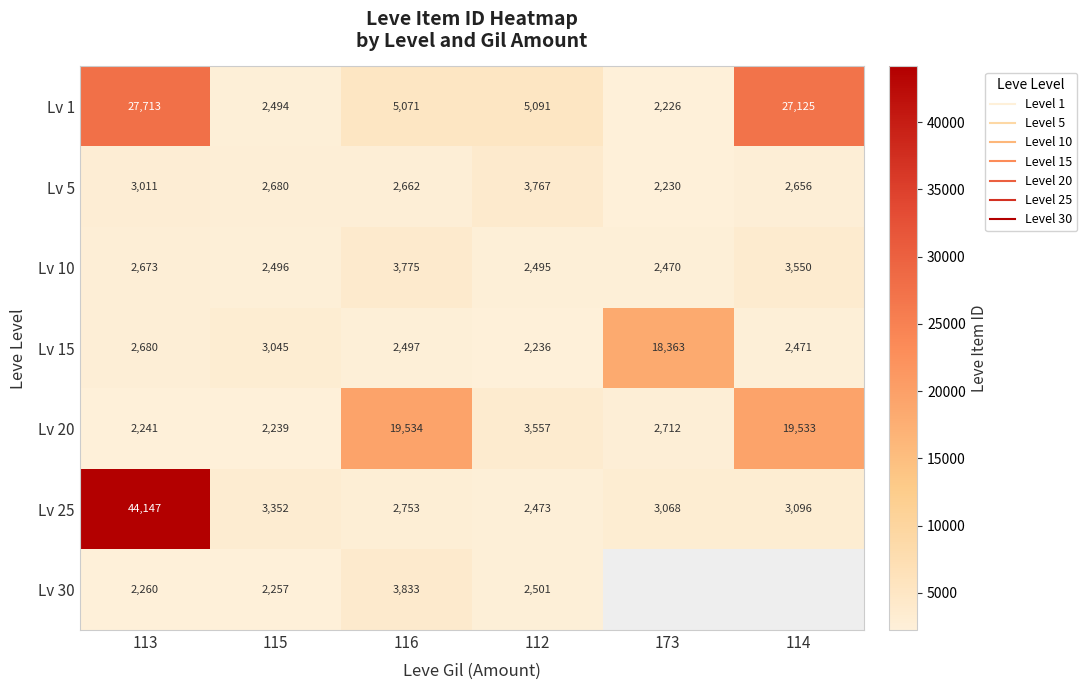

At how many categories does at least one series exceed 9508?

4